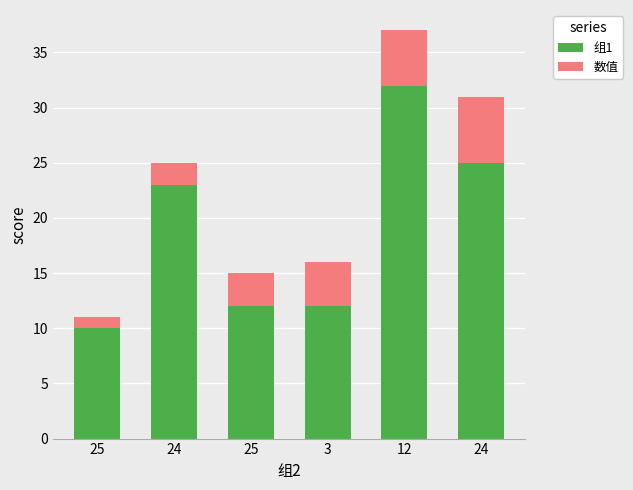

How many distinct data groups are displayed?

2